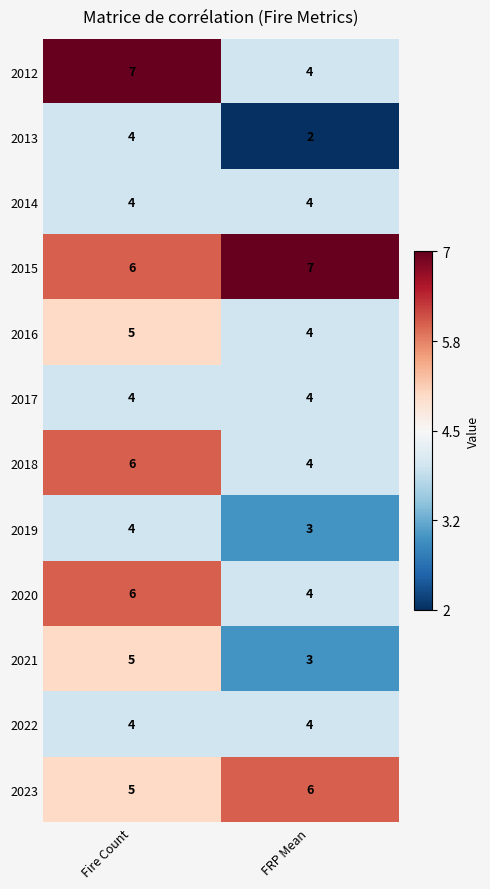

Which category has the lowest value across all series?

FRP Mean